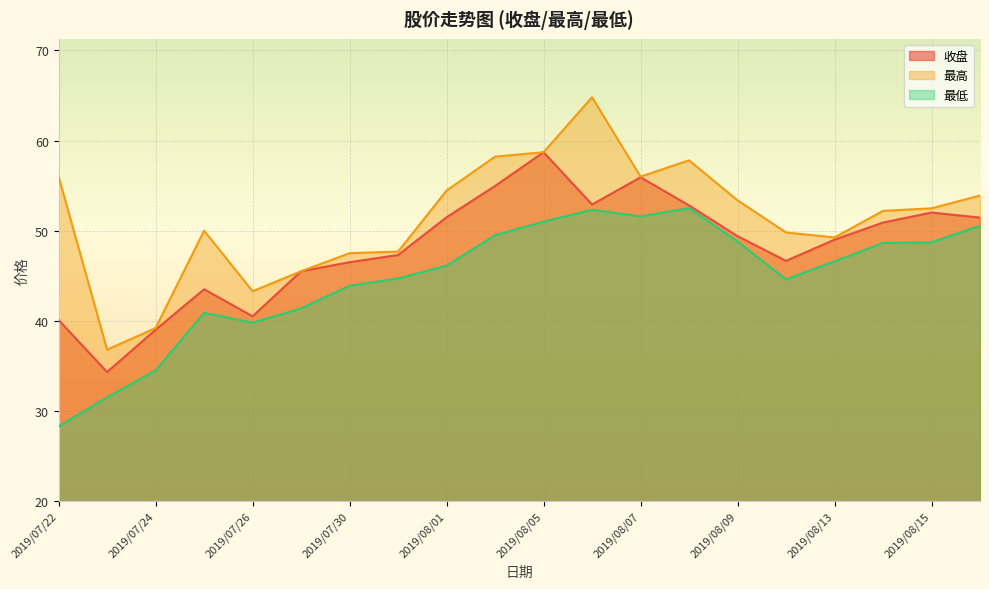

What is the difference between the 最高 values at 2019/07/29 and 2019/07/23?

8.7